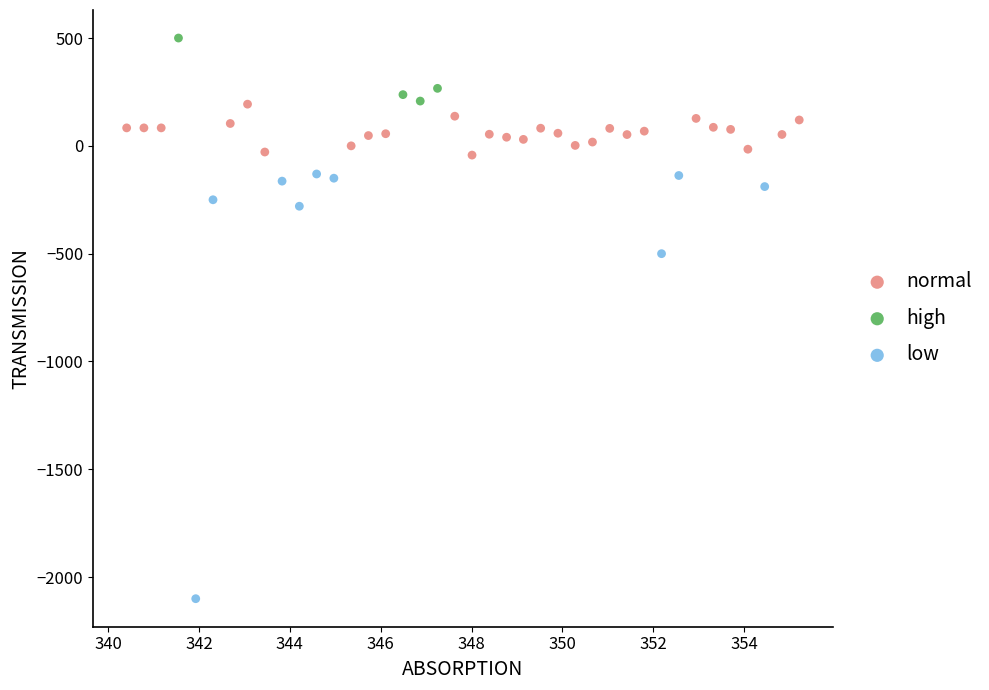

Which series contains the highest Y value?

high